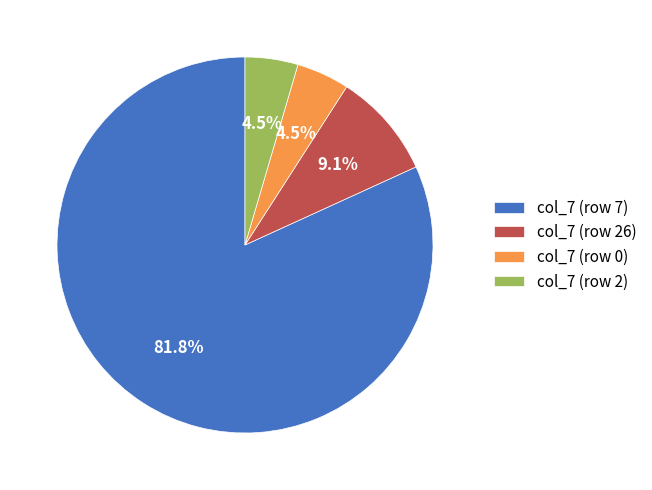

What percentage is NOT represented by col_7 (row 26)?

90.9%